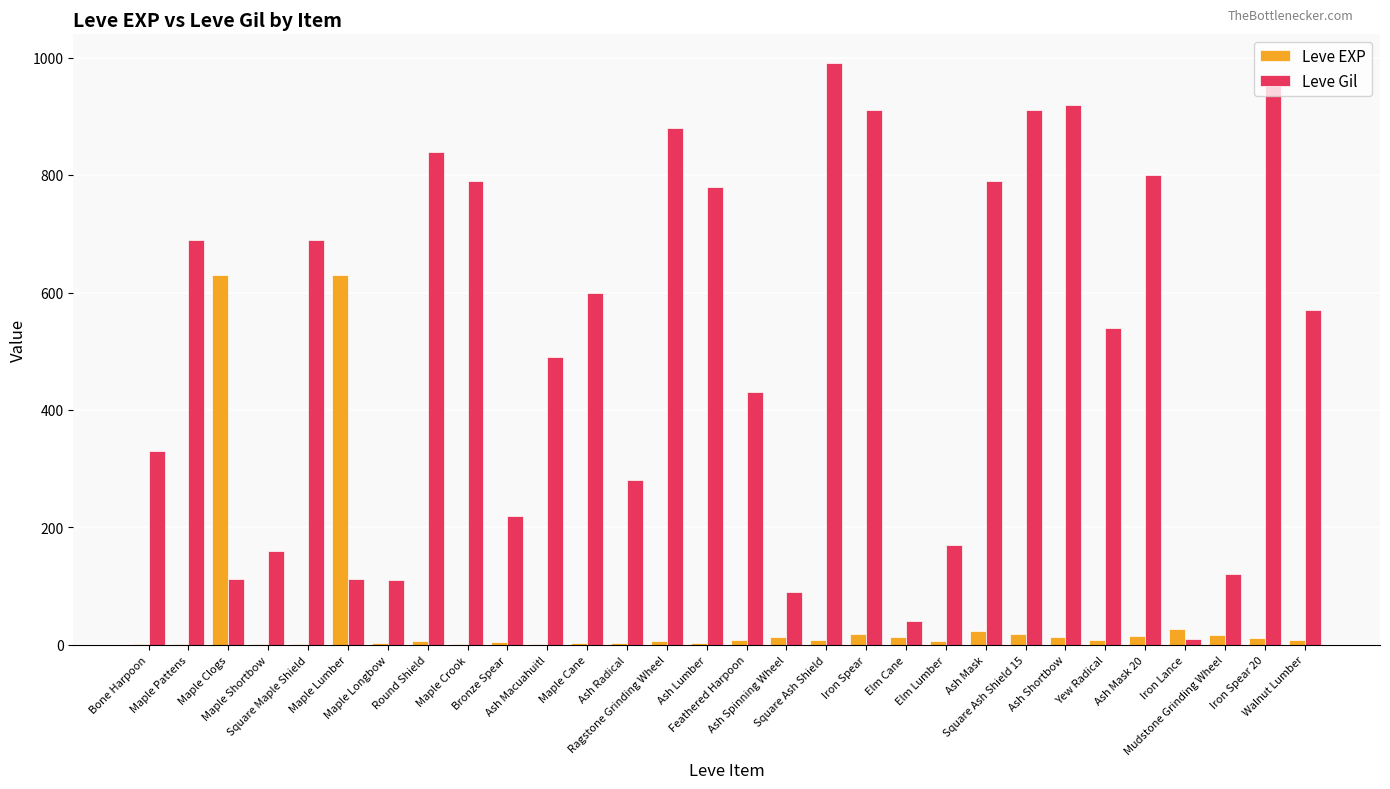

What is the sum of the Leve EXP values at Iron Lance and Elm Lumber?

35